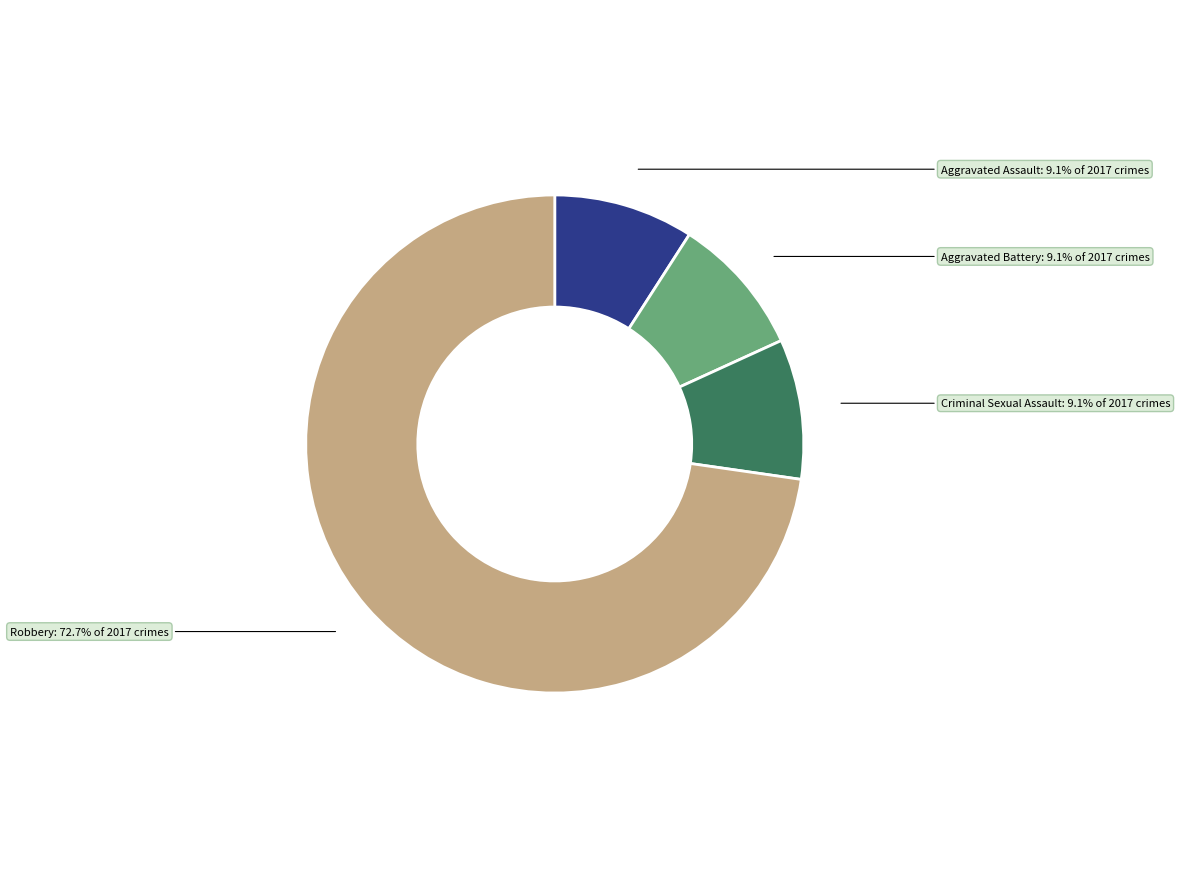

How many slices are in this pie chart?

4